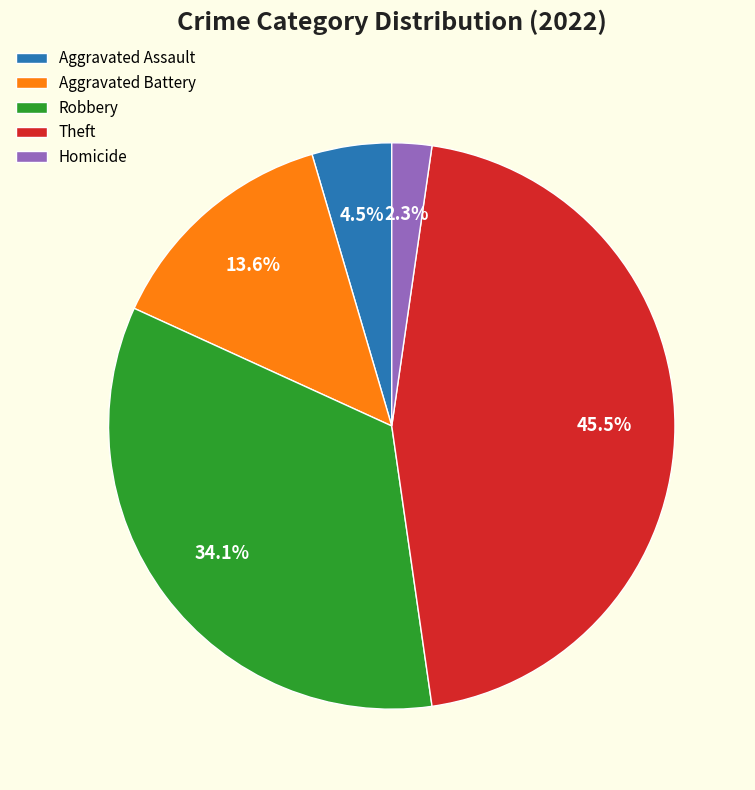

Which category has the biggest portion of the pie?

Theft